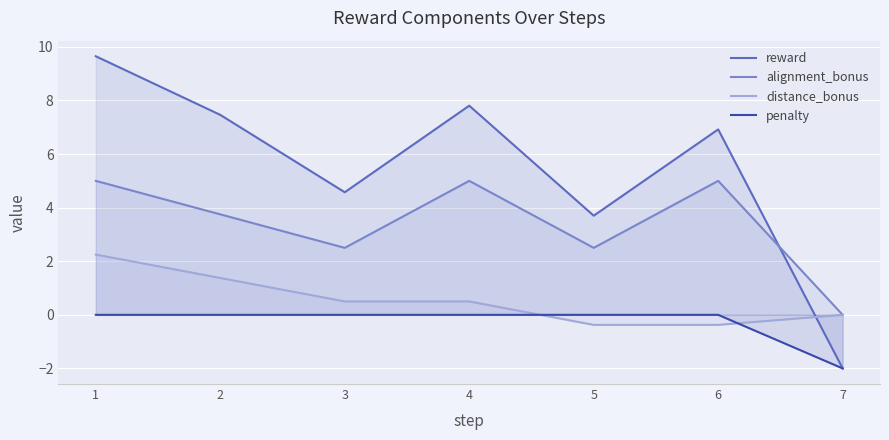

Is it true that distance_bonus equals -0.1 at 6?

False